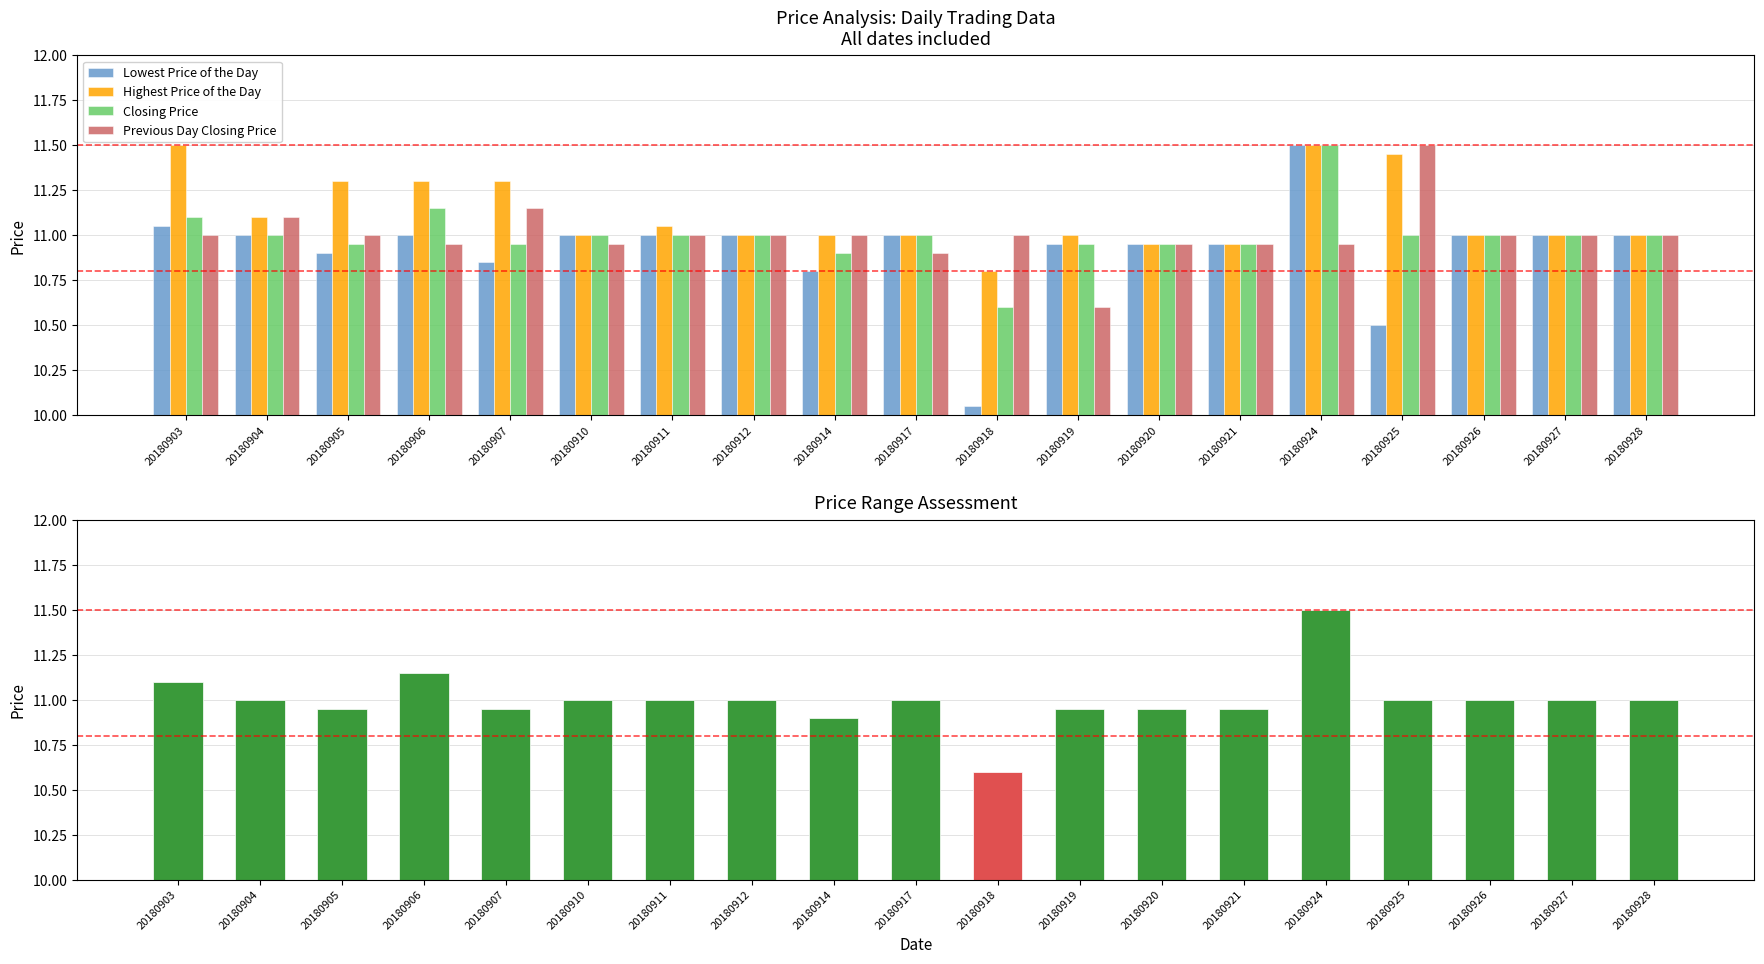

Is the value of Lowest Price of the Day at 20180926 greater than the value of Previous Day Closing Price at 20180904?

No